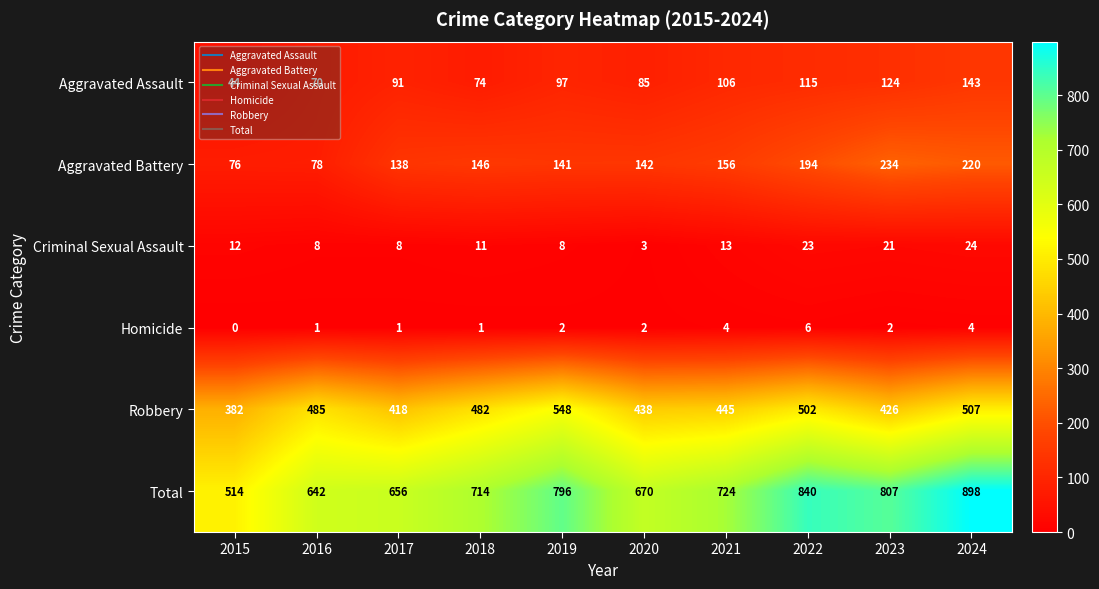

Which label corresponds to the smallest value in the chart?

2015